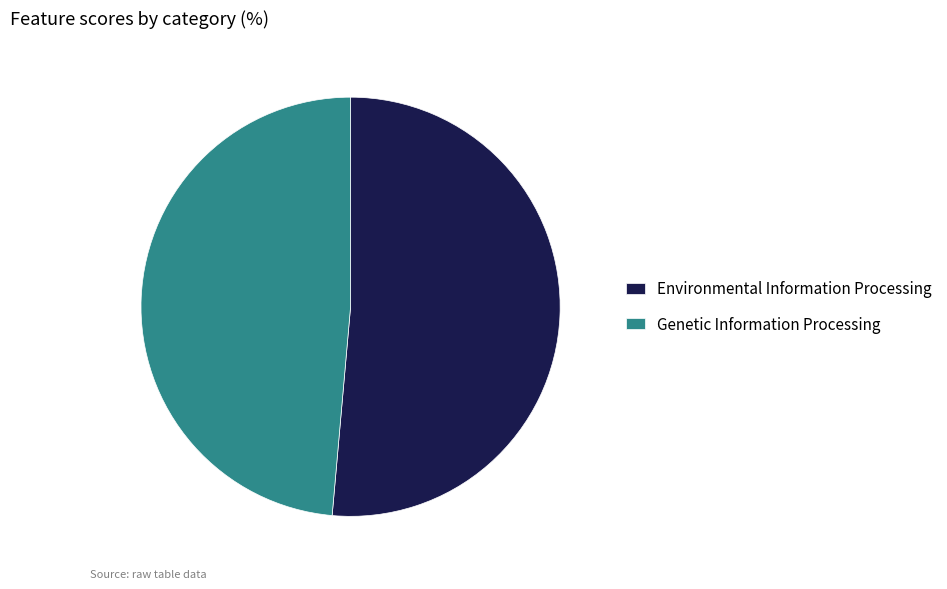

Do Environmental Information Processing and Genetic Information Processing together represent more than half of the pie?

Yes